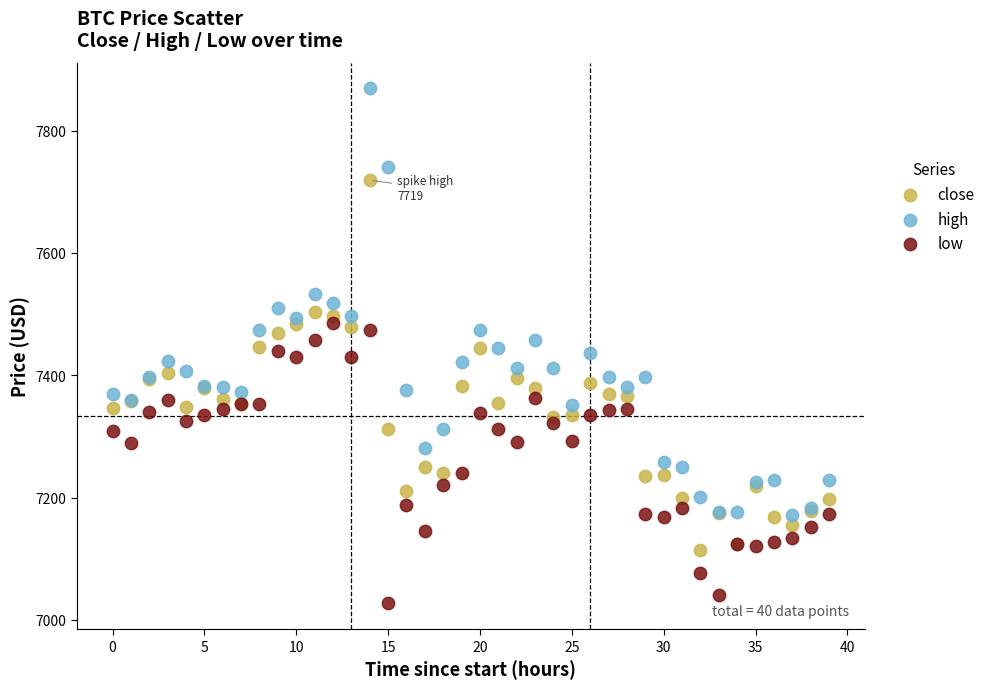

Which series reaches the minimum Y coordinate?

low